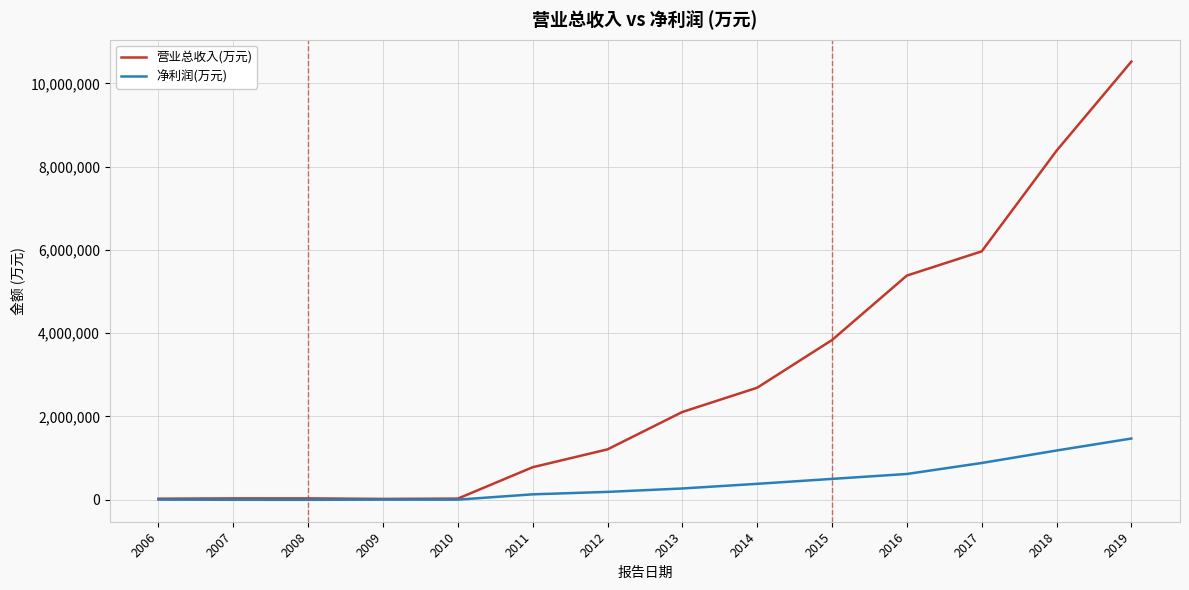

At which category is the sum across all series the highest?

2019